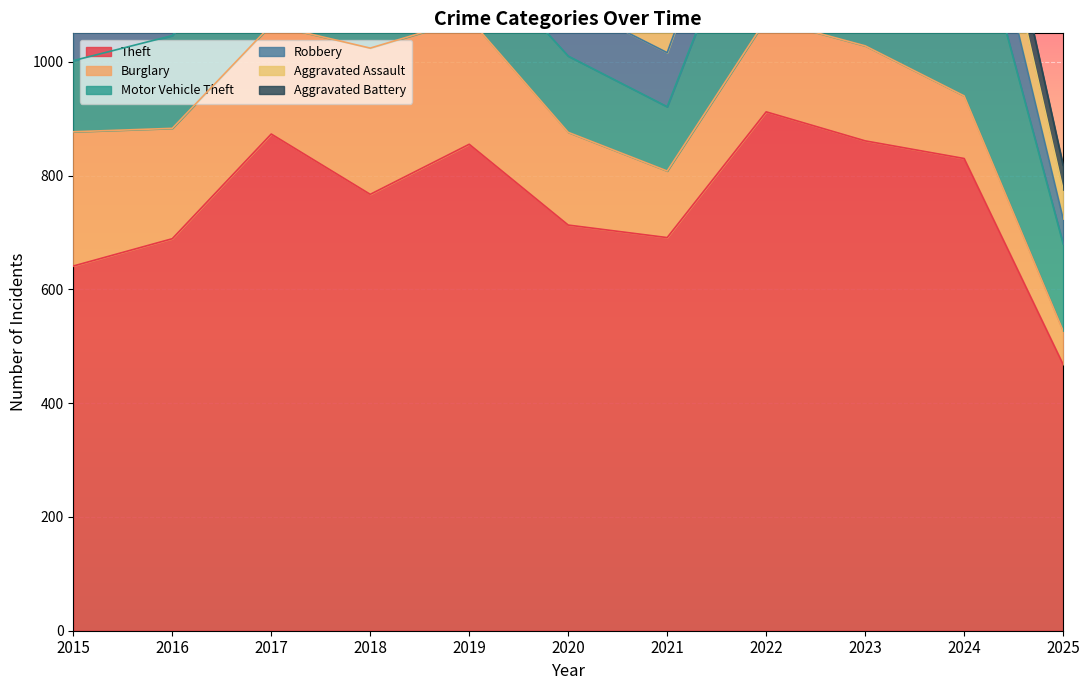

Which series changed the most between 2020 and 2025?

Theft